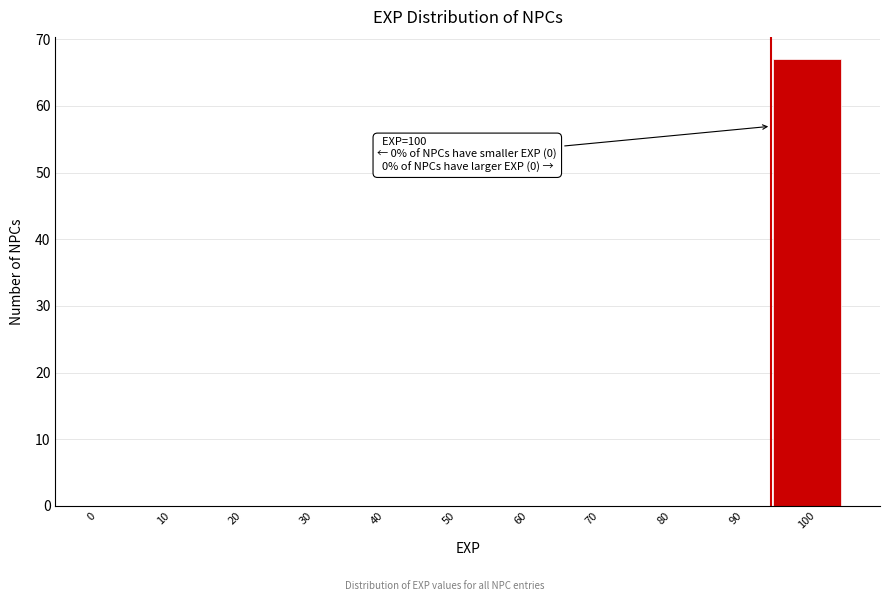

Reading right to left, list all the values displayed in this chart.

100=67	90=0	80=0	70=0	60=0	50=0	40=0	30=0	20=0	10=0	0=0